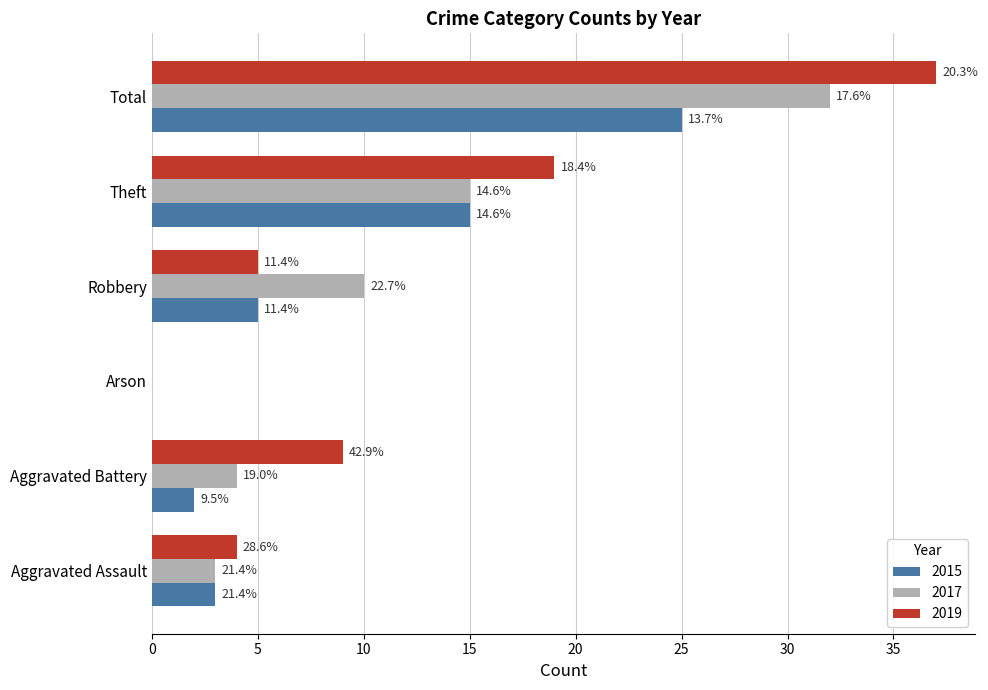

What is the label of the 1st bar from the left?

Aggravated Assault